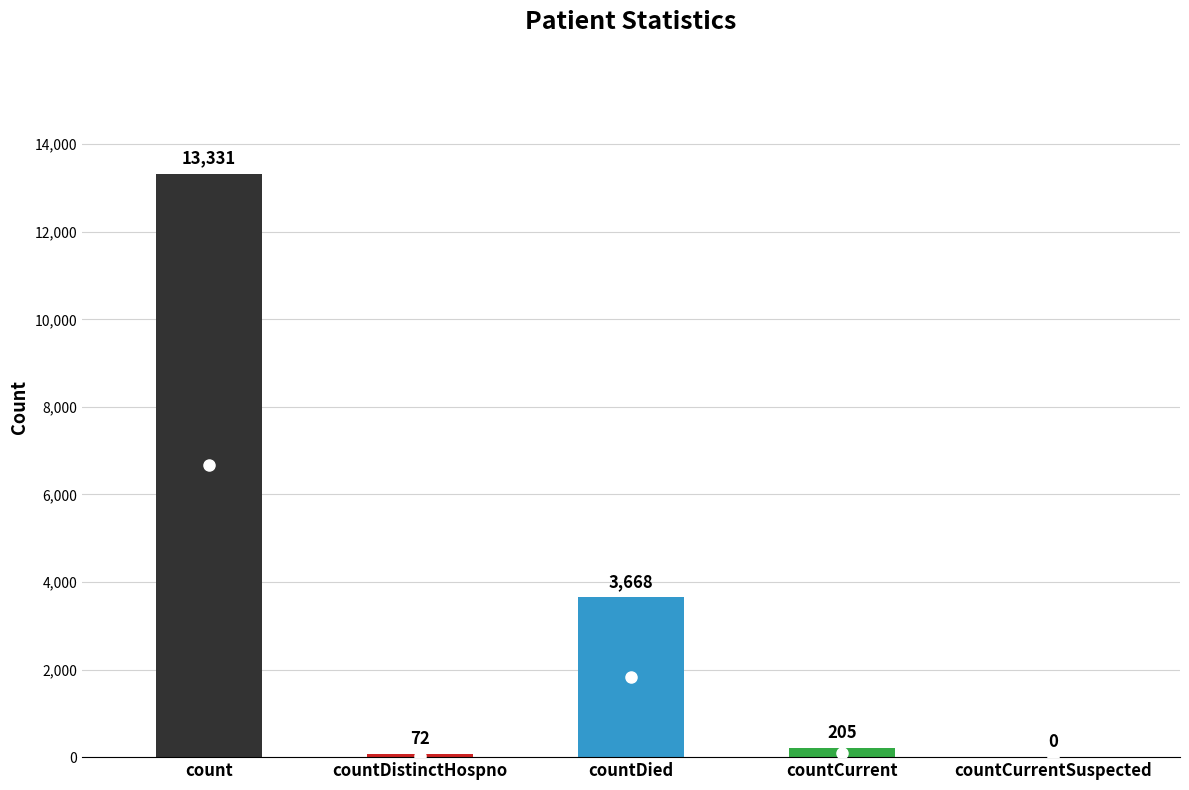

What is the sum of all values?

17276